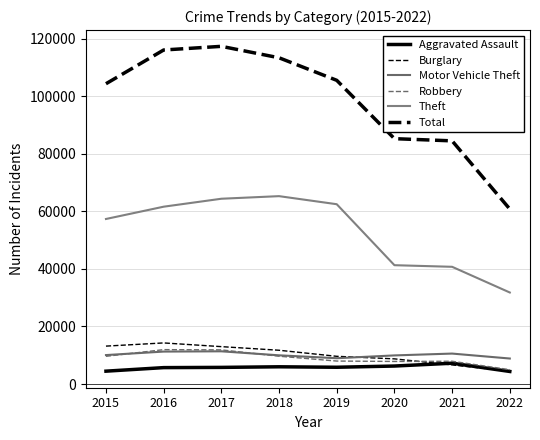

True or false: Total and Theft cross at least once.

False